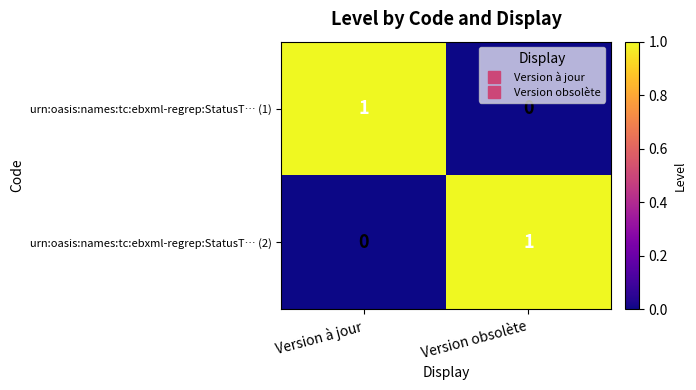

The urn:oasis:names:tc:ebxml-regrep:StatusT… (1) series shows 1 at Version à jour. True or false?

True